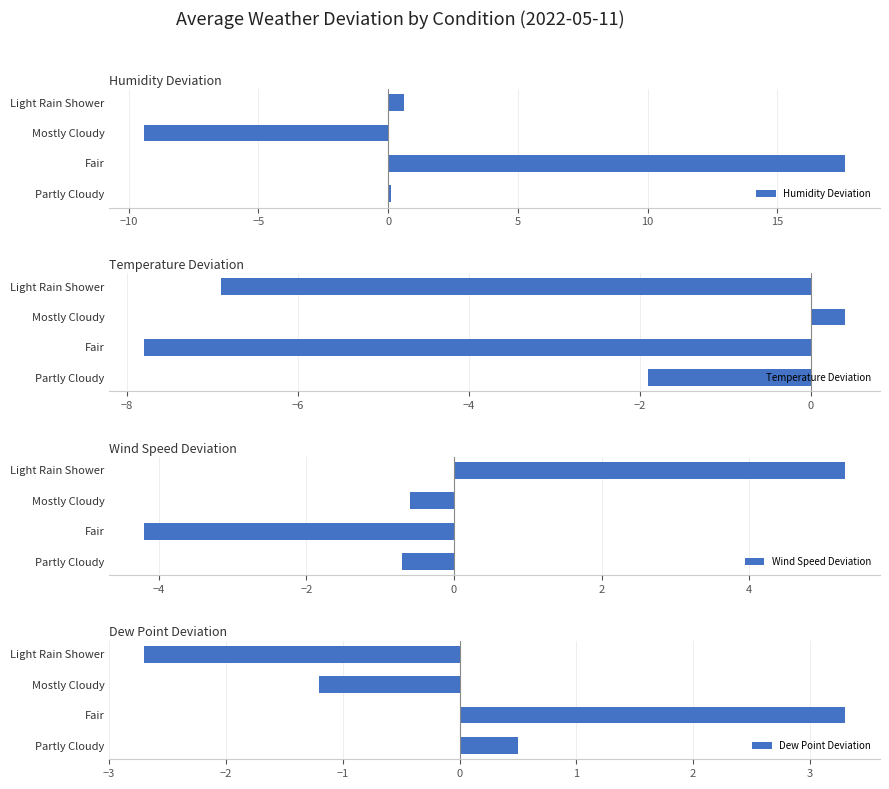

The Temperature Deviation series shows -1.7 at Fair. True or false?

False